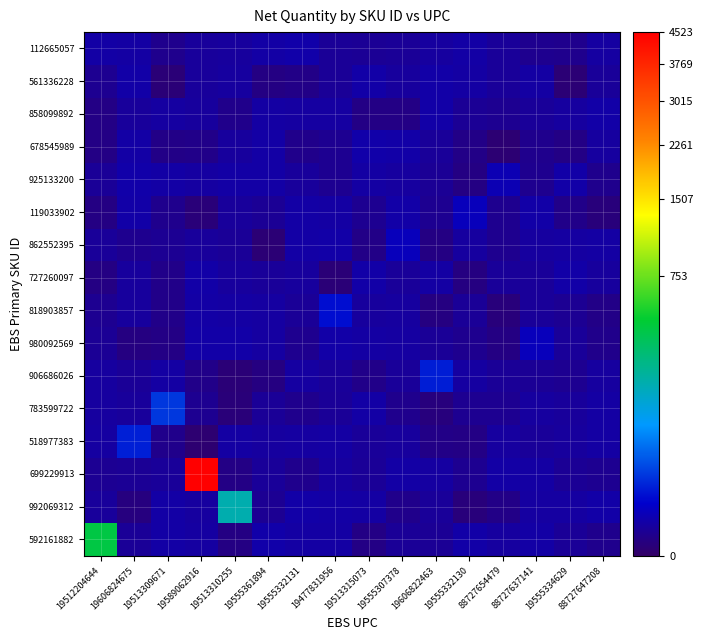

Reading right to left, list all the values displayed in this chart.

592161882: 88727647208=0.5	19555334629=0.9	88727637141=1.6	88727654479=1.3	19555332130=1.9	19606822463=0.7	19555307378=0.9	19513315073=0.3	19477831956=1.6	19555332131=1.5	19555361894=2.0	19513310255=0.2	19589062916=1.4	19513309671=1.7	19606824675=0.9	19512204644=413.0
992069312: 88727647208=1.9	19555334629=1.5	88727637141=1.4	88727654479=0.3	19555332130=0.1	19606822463=0.9	19555307378=0.4	19513315073=1.6	19477831956=1.8	19555332131=1.9	19555361894=0.7	19513310255=189.0	19589062916=1.3	19513309671=1.7	19606824675=0.1	19512204644=1.1
699229913: 88727647208=0.6	19555334629=0.8	88727637141=1.6	88727654479=1.7	19555332130=0.6	19606822463=1.4	19555307378=1.7	19513315073=0.9	19477831956=1.3	19555332131=0.5	19555361894=1.0	19513310255=0.3	19589062916=4523.0	19513309671=0.9	19606824675=0.7	19512204644=0.7
518977383: 88727647208=1.5	19555334629=1.1	88727637141=0.9	88727654479=1.3	19555332130=0.2	19606822463=0.3	19555307378=1.1	19513315073=0.9	19477831956=1.6	19555332131=1.4	19555361894=1.3	19513310255=1.6	19589062916=0.0	19513309671=0.4	19606824675=14.0	19512204644=1.4
783599722: 88727647208=1.6	19555334629=1.1	88727637141=1.3	88727654479=0.6	19555332130=0.6	19606822463=0.1	19555307378=0.5	19513315073=1.7	19477831956=0.8	19555332131=0.4	19555361894=0.9	19513310255=0.1	19589062916=0.6	19513309671=22.0	19606824675=1.1	19512204644=1.3
906686026: 88727647208=1.3	19555334629=0.6	88727637141=0.8	88727654479=0.9	19555332130=1.4	19606822463=13.0	19555307378=1.0	19513315073=0.3	19477831956=0.9	19555332131=1.4	19555361894=0.2	19513310255=0.0	19589062916=0.3	19513309671=1.6	19606824675=0.8	19512204644=1.3
980092569: 88727647208=0.4	19555334629=0.9	88727637141=4.0	88727654479=0.2	19555332130=0.5	19606822463=0.9	19555307378=1.4	19513315073=1.6	19477831956=1.9	19555332131=0.5	19555361894=1.4	19513310255=1.8	19589062916=1.9	19513309671=0.2	19606824675=0.2	19512204644=0.7
818903857: 88727647208=0.3	19555334629=0.7	88727637141=1.0	88727654479=0.1	19555332130=0.8	19606822463=0.2	19555307378=1.3	19513315073=1.2	19477831956=9.0	19555332131=0.9	19555361894=1.4	19513310255=1.5	19589062916=1.7	19513309671=0.4	19606824675=1.2	19512204644=0.6
727260097: 88727647208=1.1	19555334629=1.9	88727637141=1.0	88727654479=1.0	19555332130=0.2	19606822463=1.6	19555307378=1.0	19513315073=1.9	19477831956=0.0	19555332131=1.2	19555361894=1.0	19513310255=1.2	19589062916=1.9	19513309671=0.3	19606824675=1.2	19512204644=0.2
862552395: 88727647208=1.5	19555334629=1.5	88727637141=1.3	88727654479=0.6	19555332130=1.3	19606822463=0.2	19555307378=4.0	19513315073=0.3	19477831956=1.8	19555332131=1.7	19555361894=0.0	19513310255=0.9	19589062916=1.0	19513309671=0.7	19606824675=0.5	19512204644=0.9
119033902: 88727647208=0.1	19555334629=0.3	88727637141=1.9	88727654479=0.5	19555332130=4.0	19606822463=0.6	19555307378=1.9	19513315073=0.6	19477831956=1.6	19555332131=1.7	19555361894=0.7	19513310255=1.1	19589062916=0.1	19513309671=0.5	19606824675=1.8	19512204644=0.2
925133200: 88727647208=0.5	19555334629=1.9	88727637141=0.5	88727654479=3.0	19555332130=0.2	19606822463=0.7	19555307378=1.3	19513315073=1.5	19477831956=0.6	19555332131=1.0	19555361894=1.8	19513310255=1.8	19589062916=1.5	19513309671=1.8	19606824675=2.0	19512204644=0.9
678545989: 88727647208=1.4	19555334629=0.3	88727637141=0.5	88727654479=0.0	19555332130=0.3	19606822463=1.0	19555307378=1.9	19513315073=2.0	19477831956=0.6	19555332131=0.4	19555361894=1.7	19513310255=1.2	19589062916=0.4	19513309671=0.3	19606824675=1.7	19512204644=0.2
858099892: 88727647208=1.9	19555334629=1.3	88727637141=1.0	88727654479=0.6	19555332130=0.8	19606822463=1.9	19555307378=0.2	19513315073=0.3	19477831956=1.5	19555332131=1.4	19555361894=1.6	19513310255=0.4	19589062916=1.2	19513309671=1.4	19606824675=1.0	19512204644=0.2
561336228: 88727647208=1.0	19555334629=0.0	88727637141=1.6	88727654479=0.9	19555332130=1.6	19606822463=1.9	19555307378=1.2	19513315073=1.9	19477831956=0.8	19555332131=0.3	19555361894=0.2	19513310255=1.3	19589062916=1.1	19513309671=0.0	19606824675=1.8	19512204644=0.6
112665057: 88727647208=1.5	19555334629=0.5	88727637141=0.5	88727654479=0.9	19555332130=1.7	19606822463=1.3	19555307378=0.9	19513315073=0.7	19477831956=0.8	19555332131=2.0	19555361894=1.7	19513310255=1.2	19589062916=1.1	19513309671=0.5	19606824675=1.6	19512204644=1.7